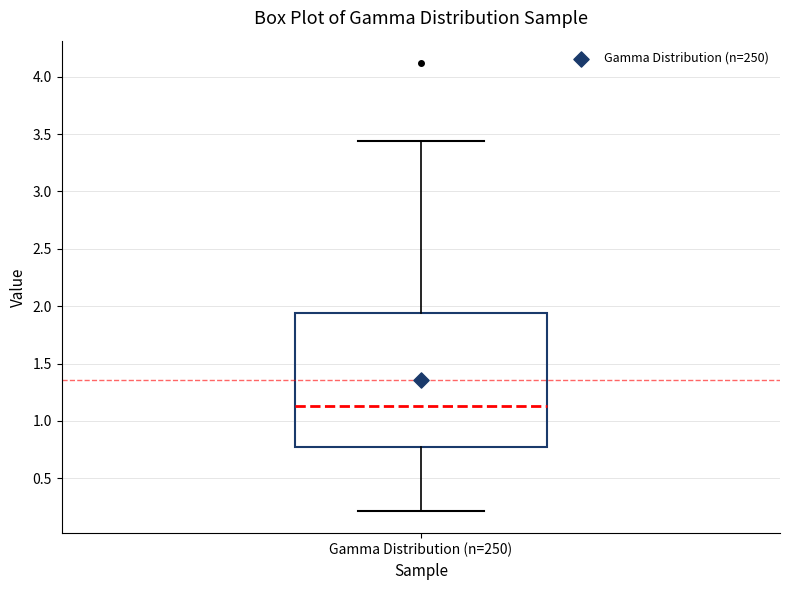

Transcribe this box plot: give where the median line is, the range the box spans, and where the two whiskers end, as read against the y-axis. The values are not printed on the chart, so give them approximately, as read against the axis.

median 1.15, box 0.80 to 1.95, whiskers 0.20 to 3.45